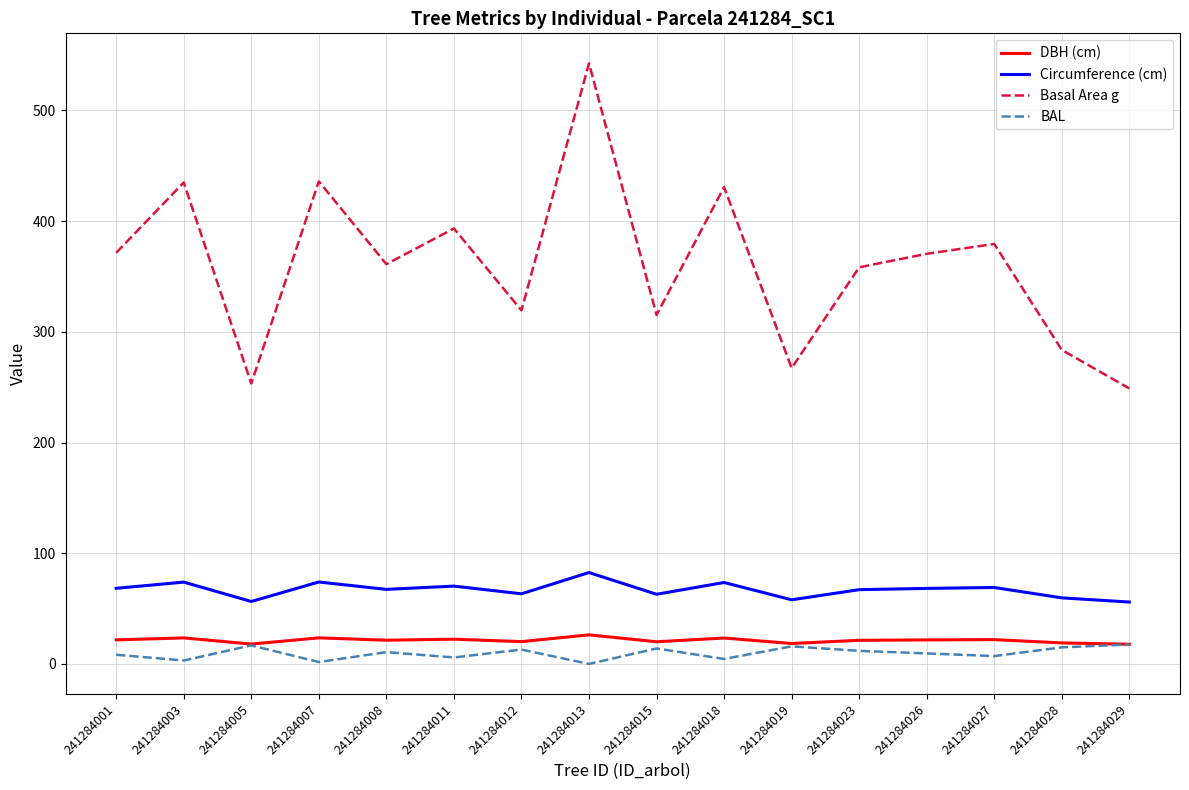

What is the difference between the second highest and minimum values in the Circumference (cm) series?

18.1